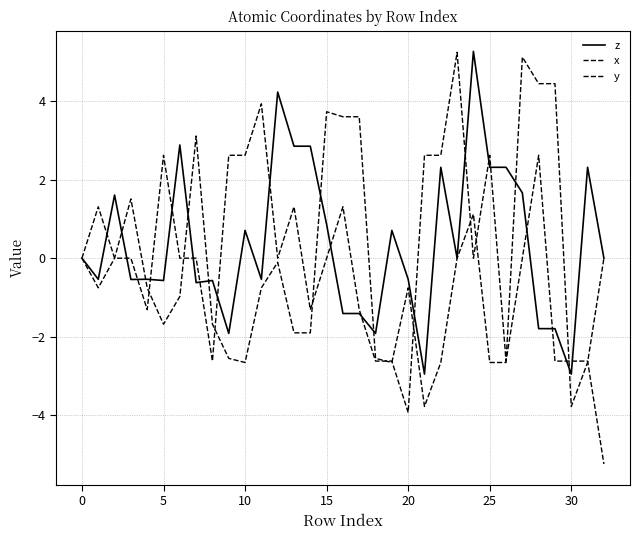

Which label corresponds to the smallest value in the chart?

32